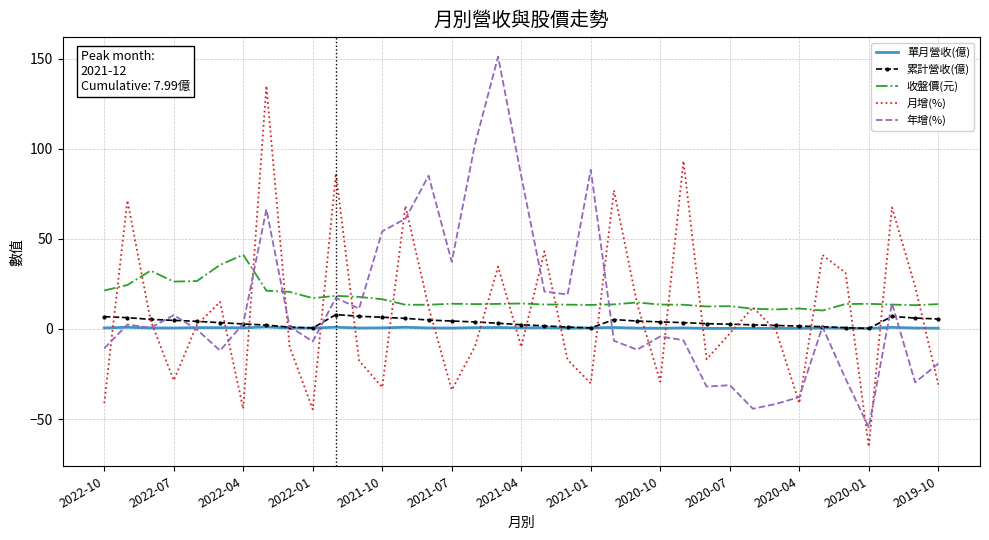

What is the smallest value displayed?

-65.4